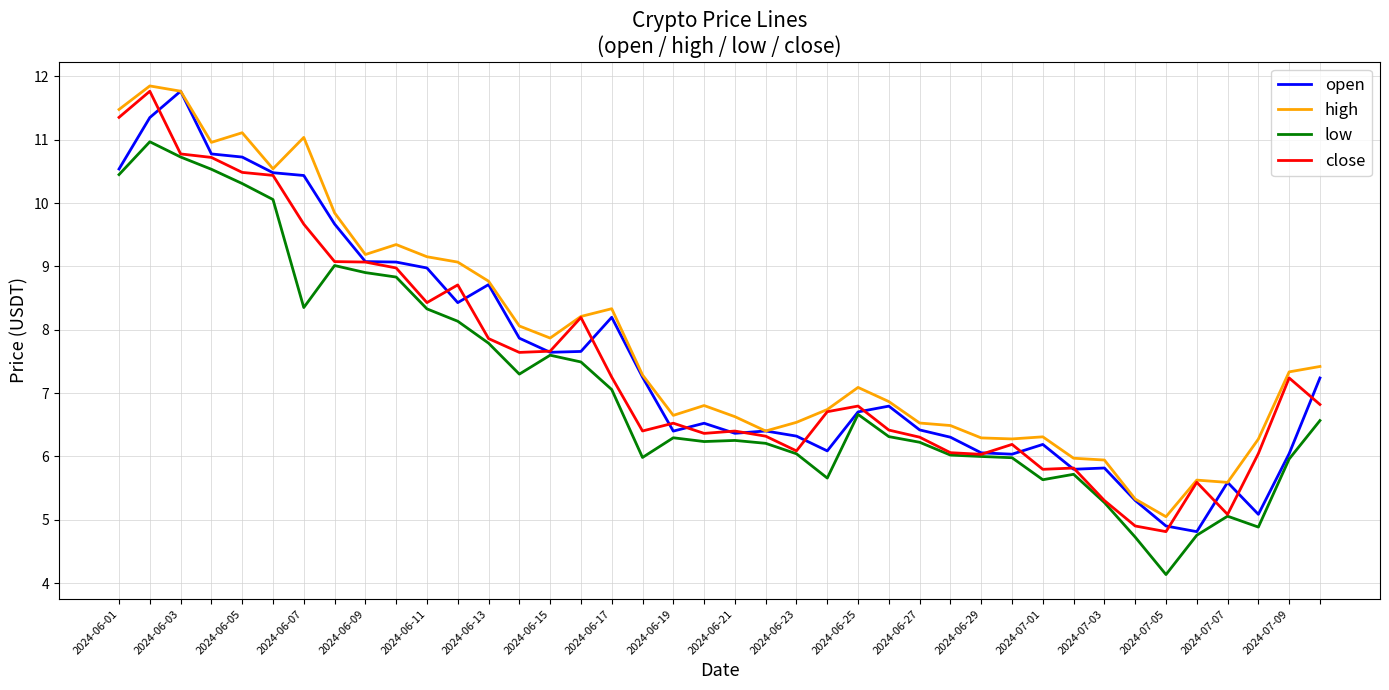

True or false: low and high cross at least once.

False